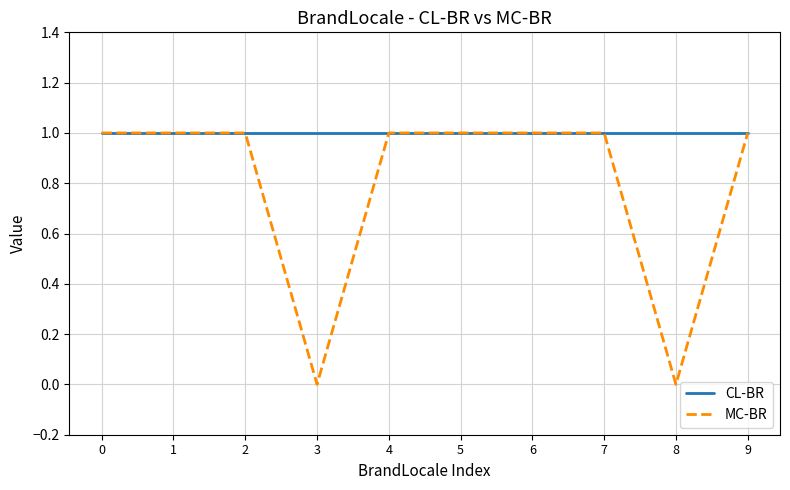

Which series has the widest spread of values?

MC-BR